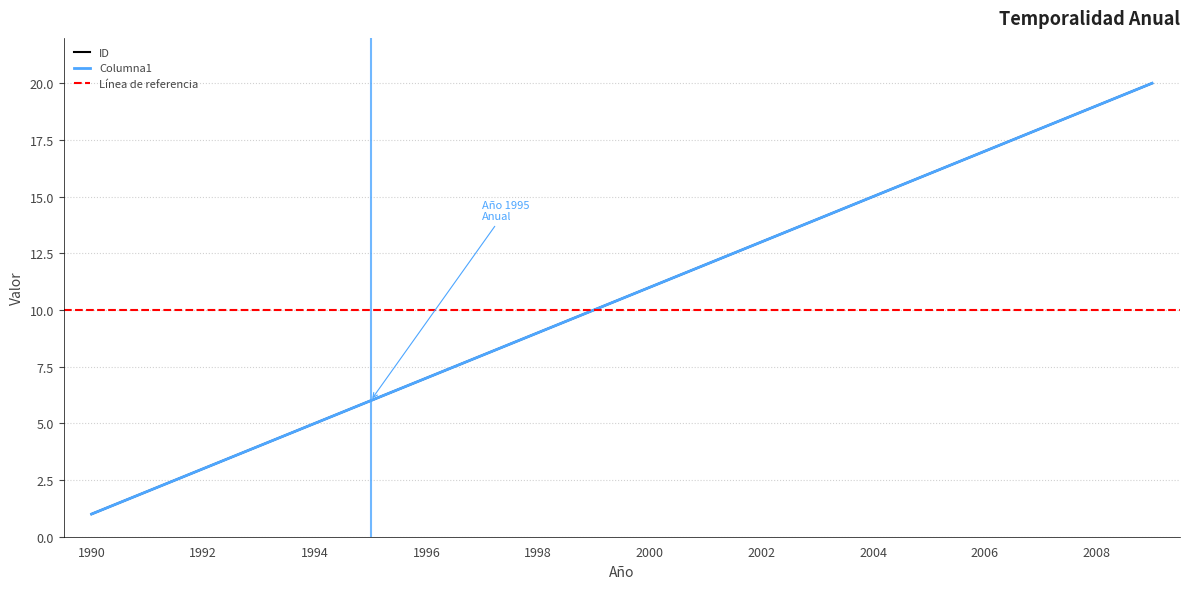

Reading left to right, transcribe all the data shown in this chart.

ID: 1	2	3	4	5	6	7	8	9	10	11	12	13	14	15	16	17	18	19	20
Columna1: 1	2	3	4	5	6	7	8	9	10	11	12	13	14	15	16	17	18	19	20